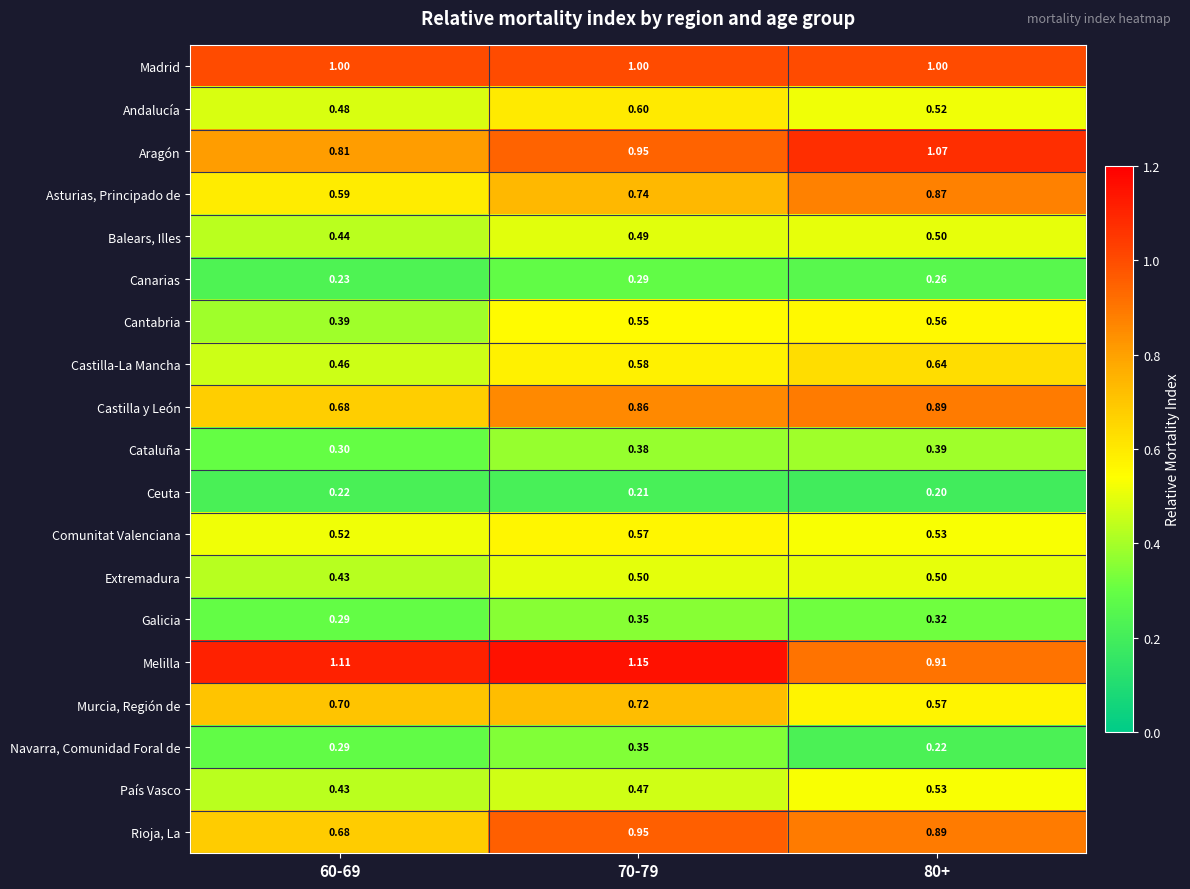

Which series has the largest total across all categories?

Melilla